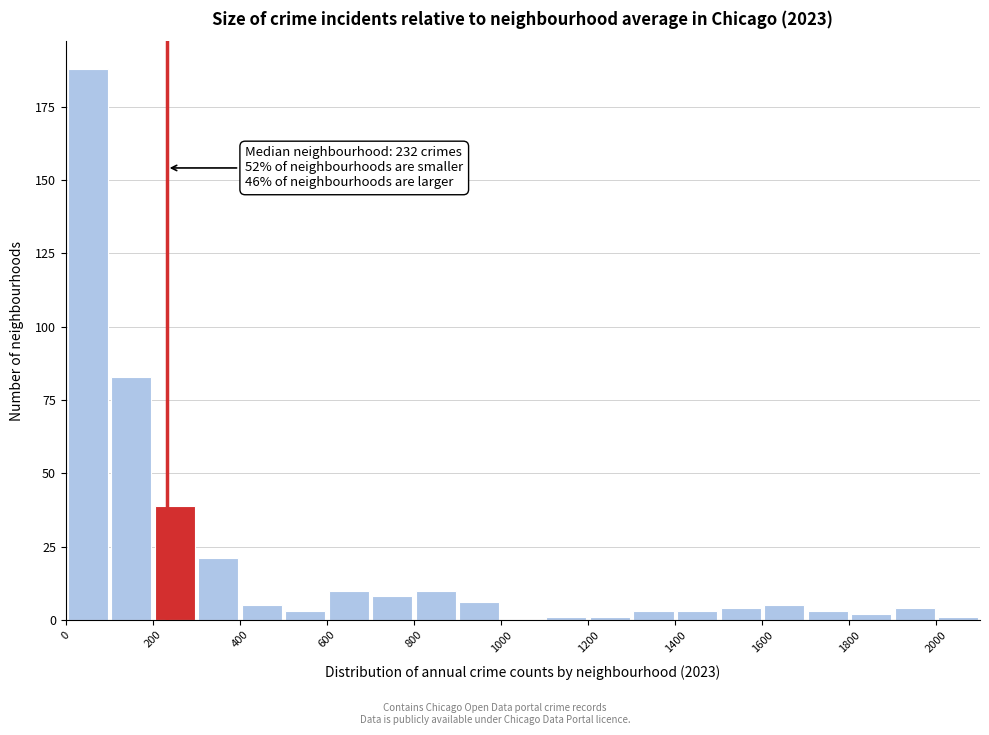

Which range on the x-axis has the tallest bar?

0 to 100